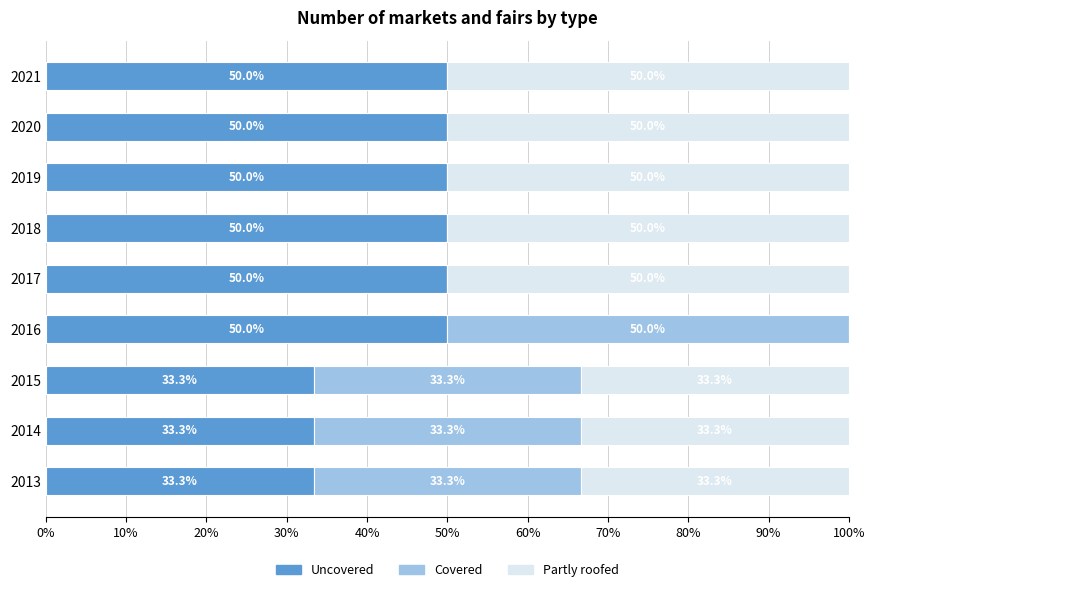

Are the bars horizontal?

Yes